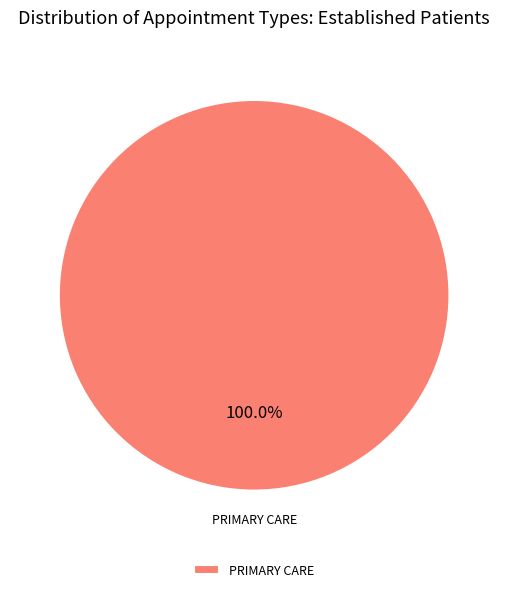

How many slices are in this pie chart?

1